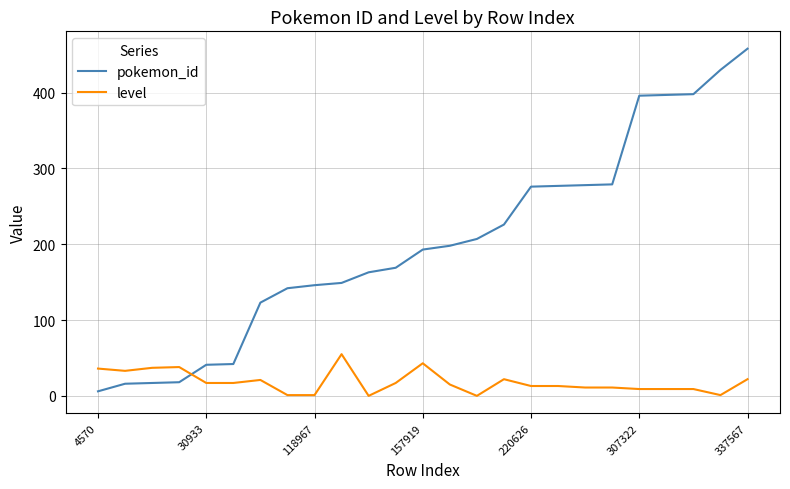

Rank the series by their average value, from lowest to highest.

level, pokemon_id